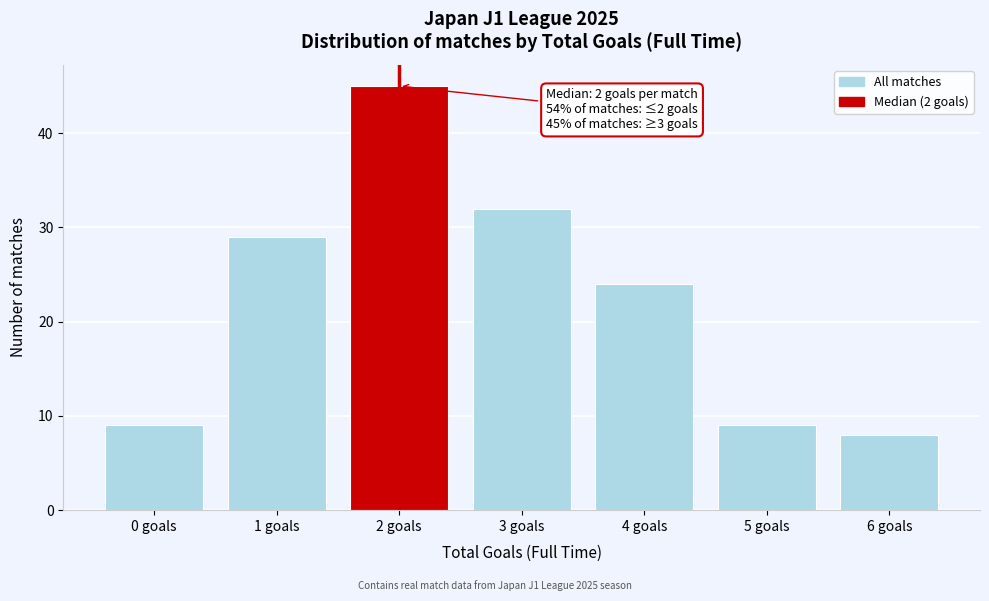

Reading left to right, transcribe all the data shown in this chart.

9	29	45	32	24	9	8